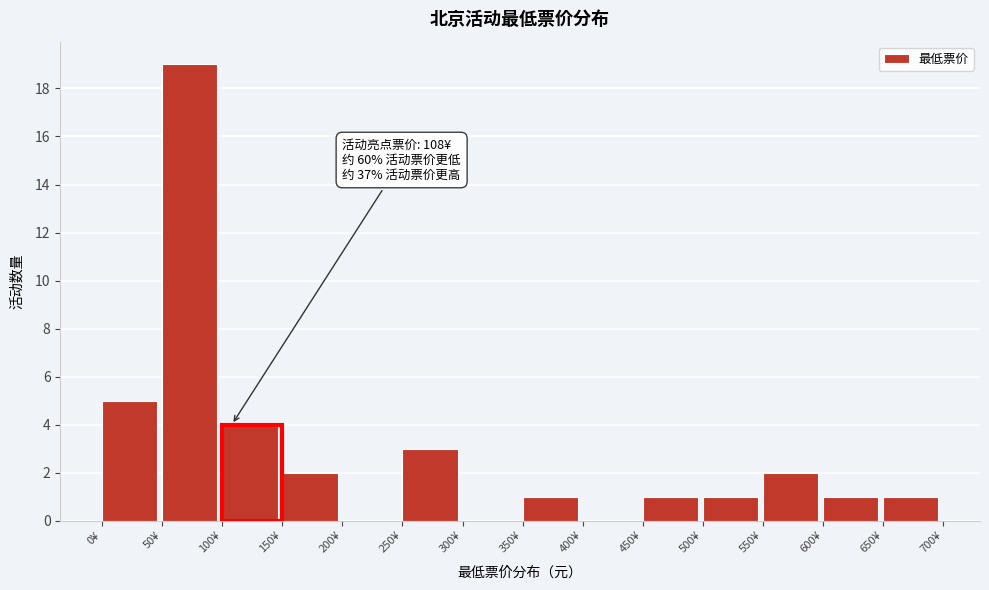

Over which range of the x-axis is the bar tallest?

50 to 100